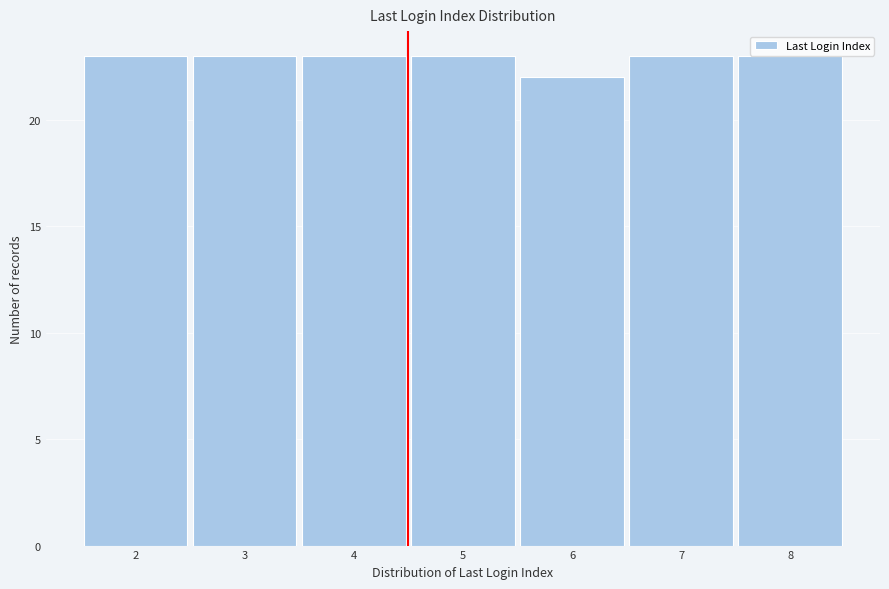

Reading left to right, what are all the values shown in this chart?

2=23	3=23	4=23	5=23	6=22	7=23	8=23